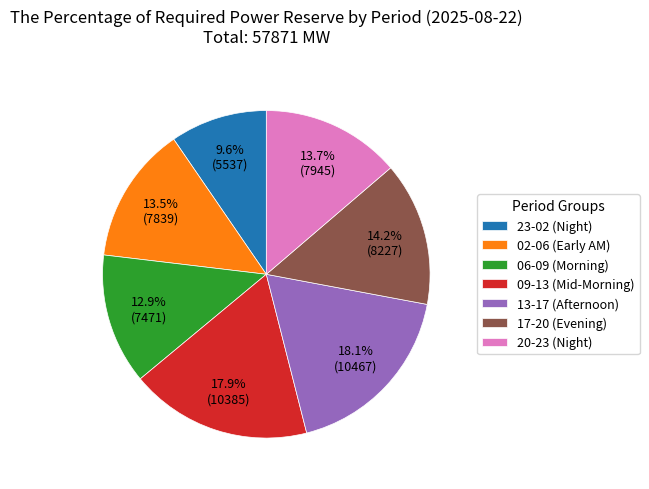

What percentage is NOT represented by 17-20 (Evening)?

85.8%